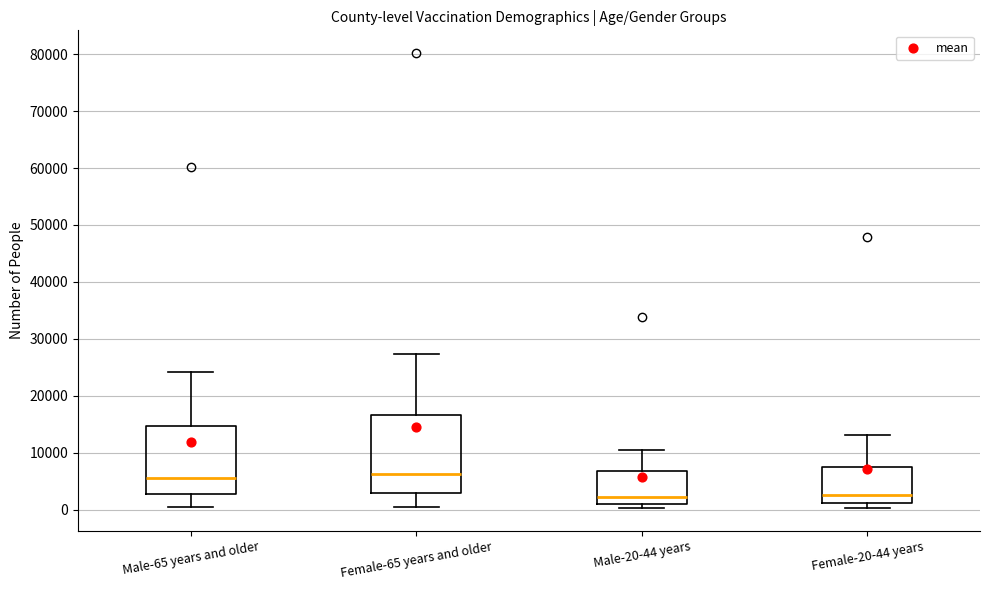

Comparing the boxes themselves (not the whiskers), which one is the tallest?

Female-65 years and older